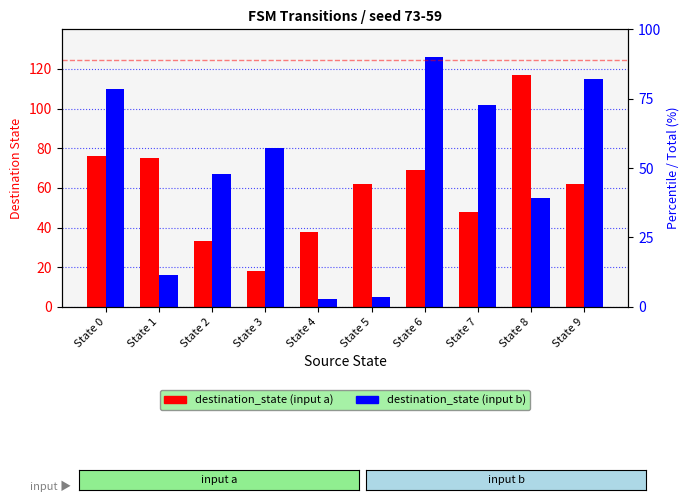

Reading left to right, extract all data points from this chart.

destination_state (input a): State 0=76	State 1=75	State 2=33	State 3=18	State 4=38	State 5=62	State 6=69	State 7=48	State 8=117	State 9=62
destination_state (input b): State 0=110	State 1=16	State 2=67	State 3=80	State 4=4	State 5=5	State 6=126	State 7=102	State 8=55	State 9=115